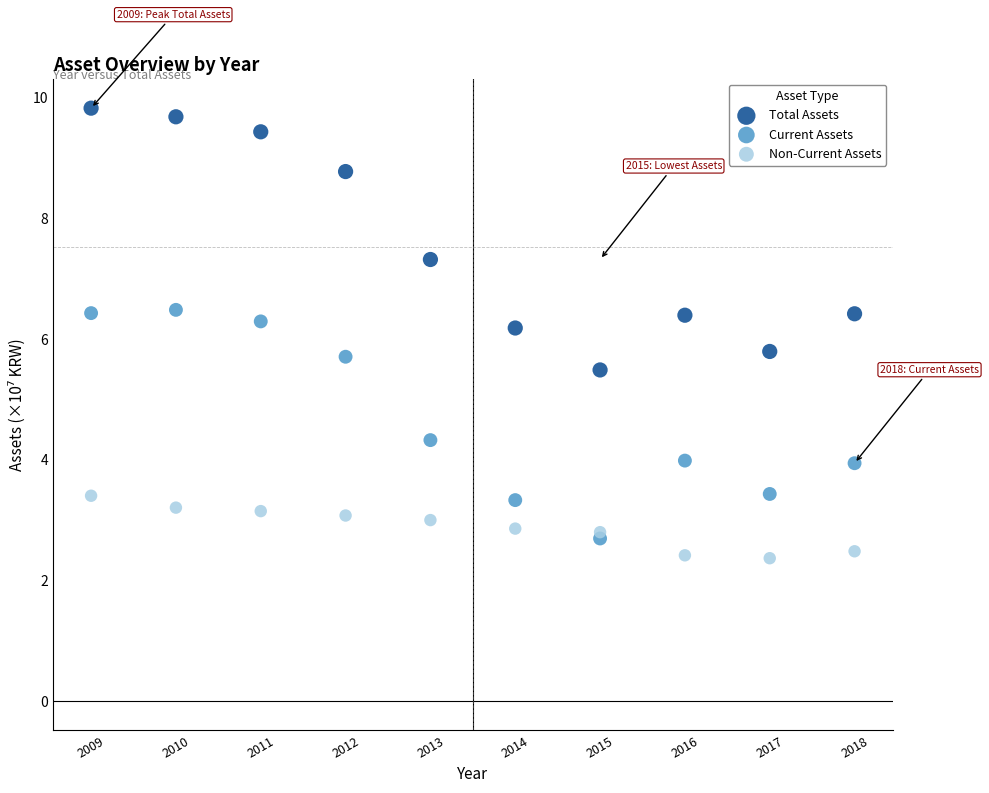

In the Total Assets series, what Y value is closest to 7?

7.3